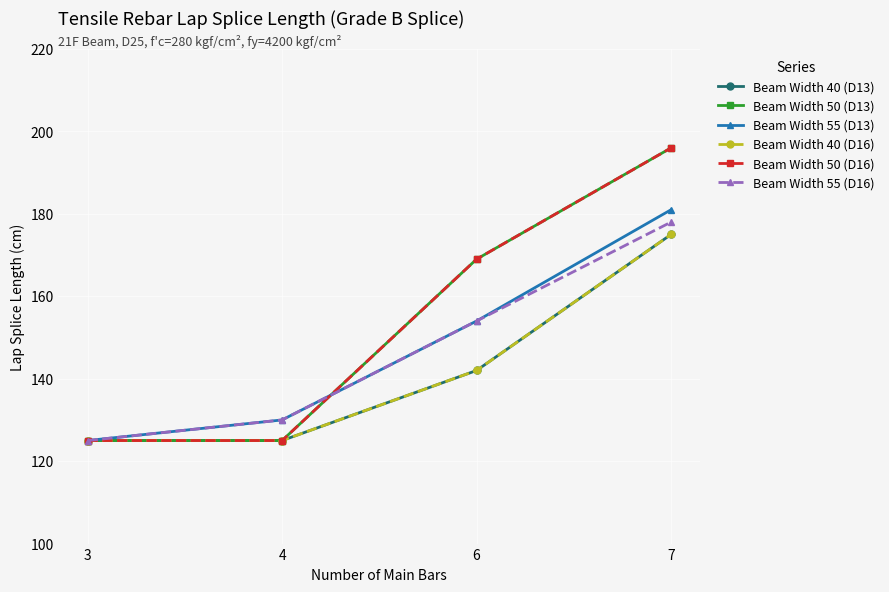

Is the value of Beam Width 50 (D13) at 3 greater than the value of Beam Width 55 (D13) at 4?

No